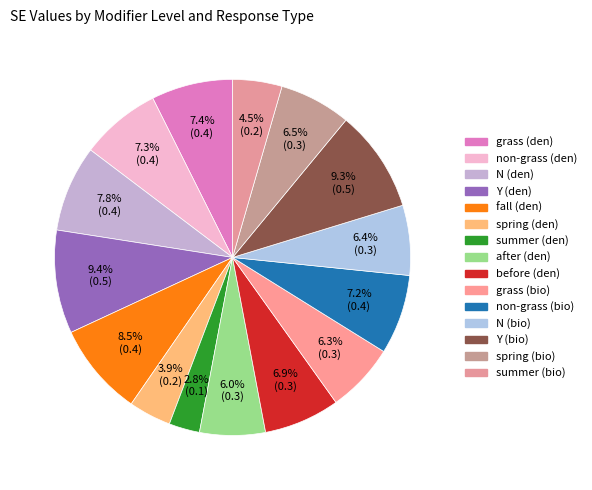

Is the sum of fall (den) and grass (bio) greater than half?

No